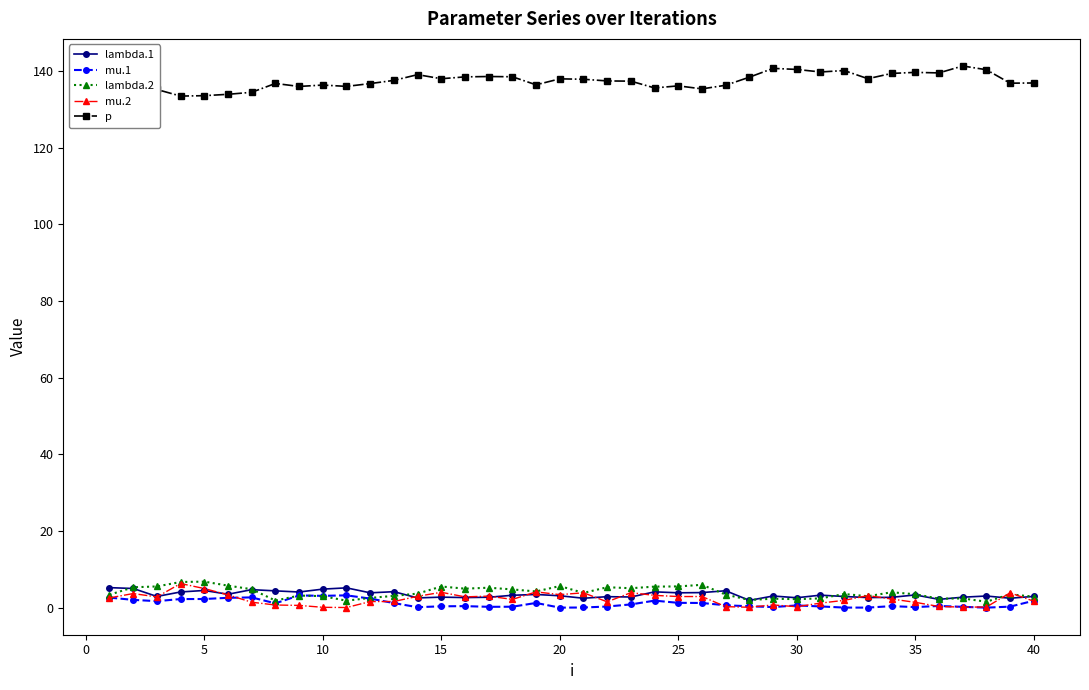

At how many categories does at least one series exceed 122?

40